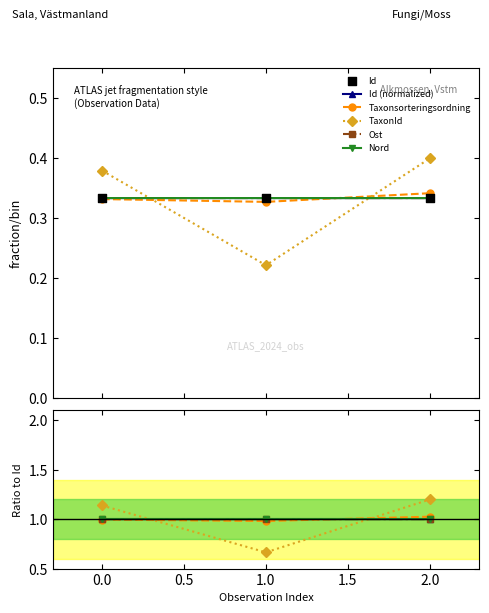

Is the value of Taxonsorteringsordning at 0.0 greater than the value of Id at 0.0?

Yes